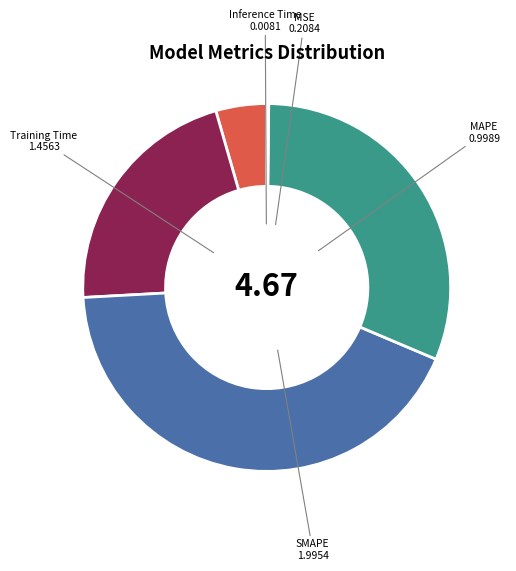

Which has a higher value, MAPE or Training Time?

Training Time